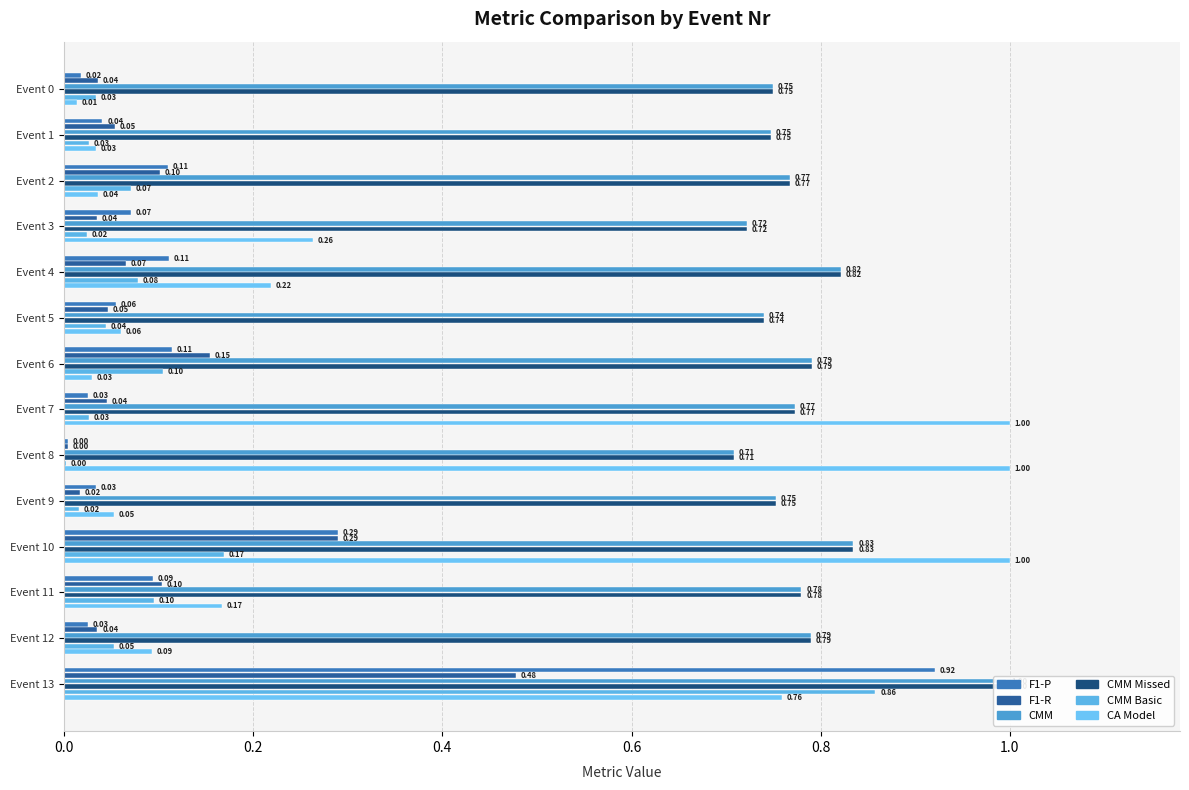

Where is CMM Missed nearest to the value 0?

Event 8